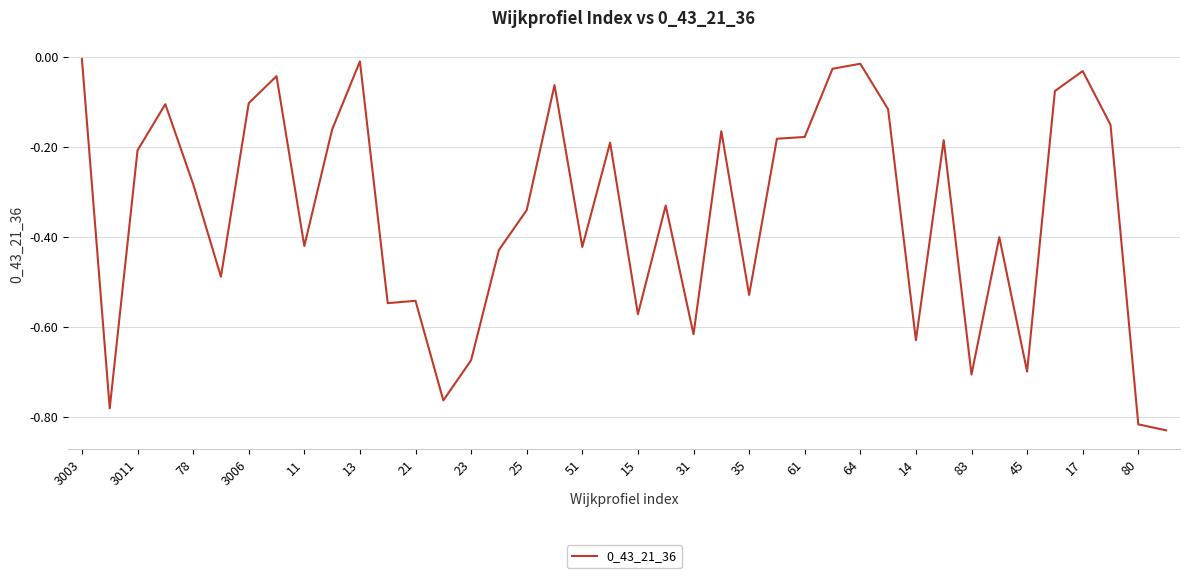

Is this an area chart (filled region under the line)?

No